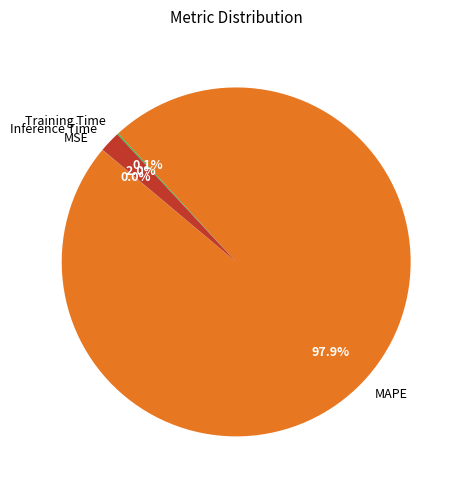

What is the majority slice?

MAPE